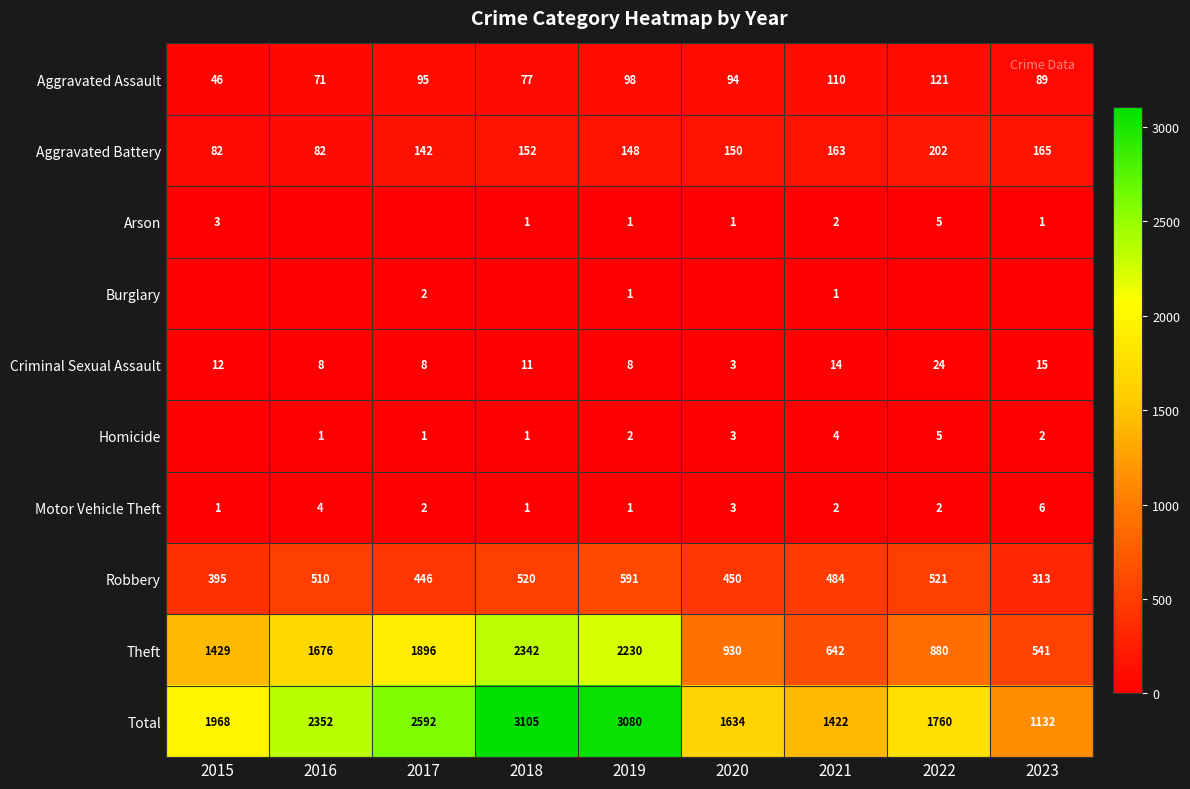

How many values in the Robbery series are below 484?

4